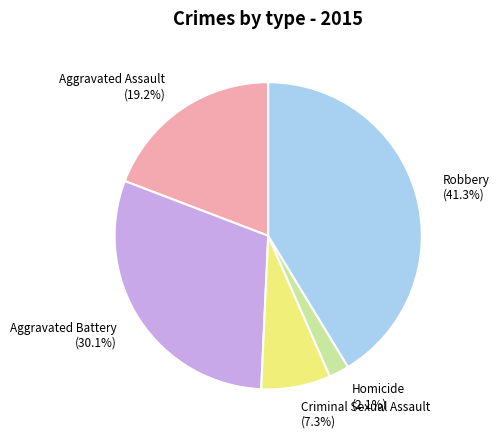

Does Homicide account for over 50% of the chart?

No